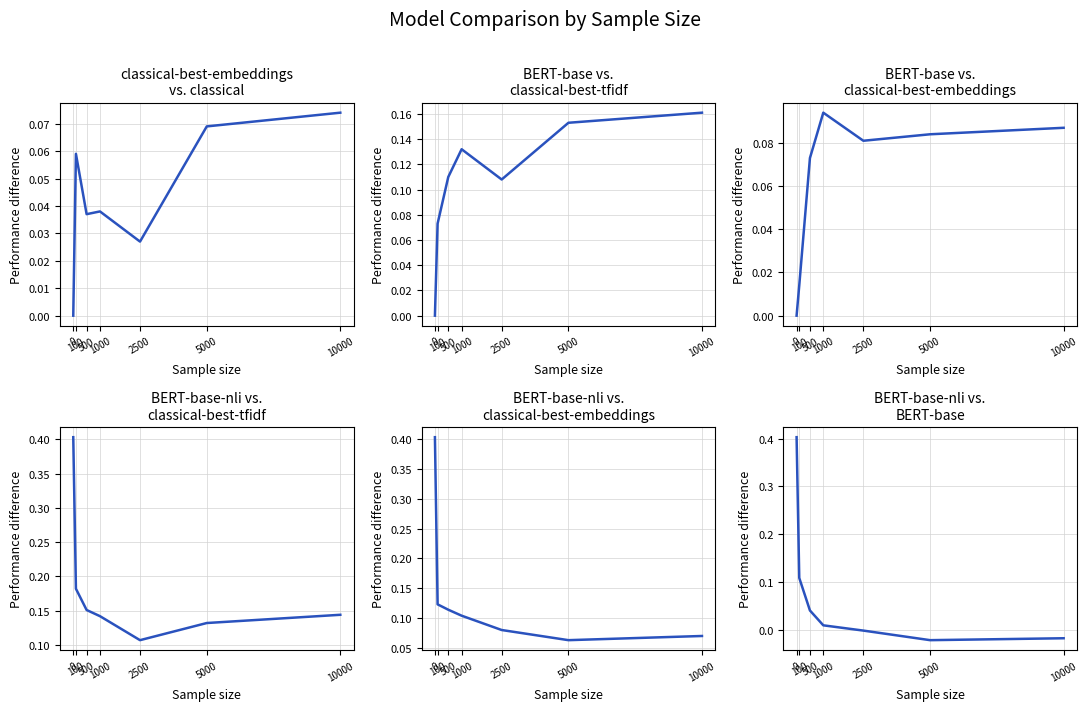

True or false: BERT-base-nli vs. classical-best-embeddings has more than 0 interior local peaks.

False